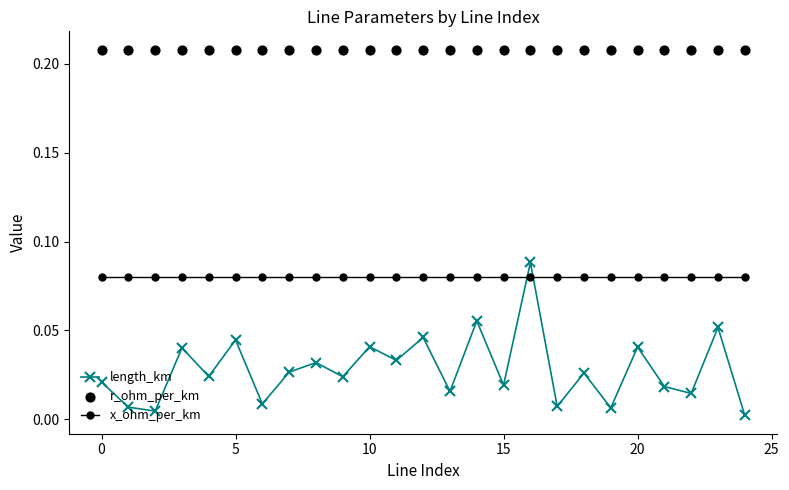

At which category is the sum across all series the highest?

16